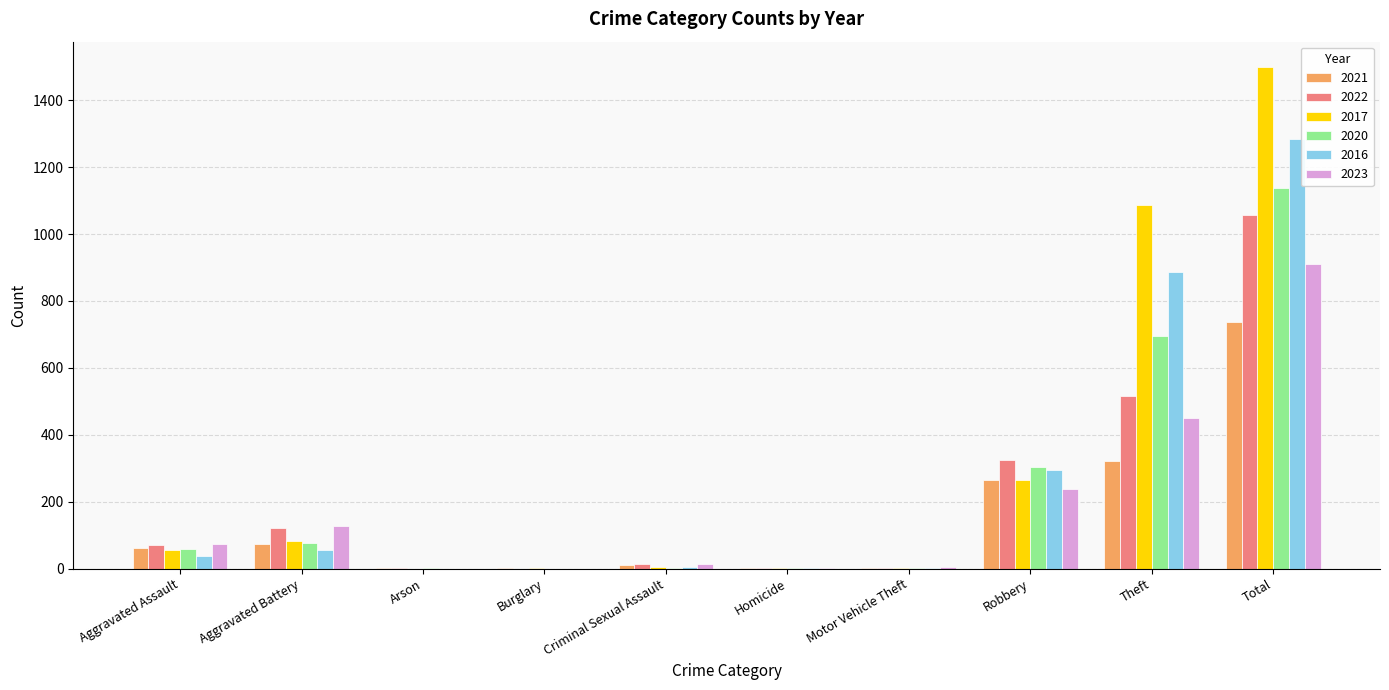

What is the average value of the 2016 series?

257